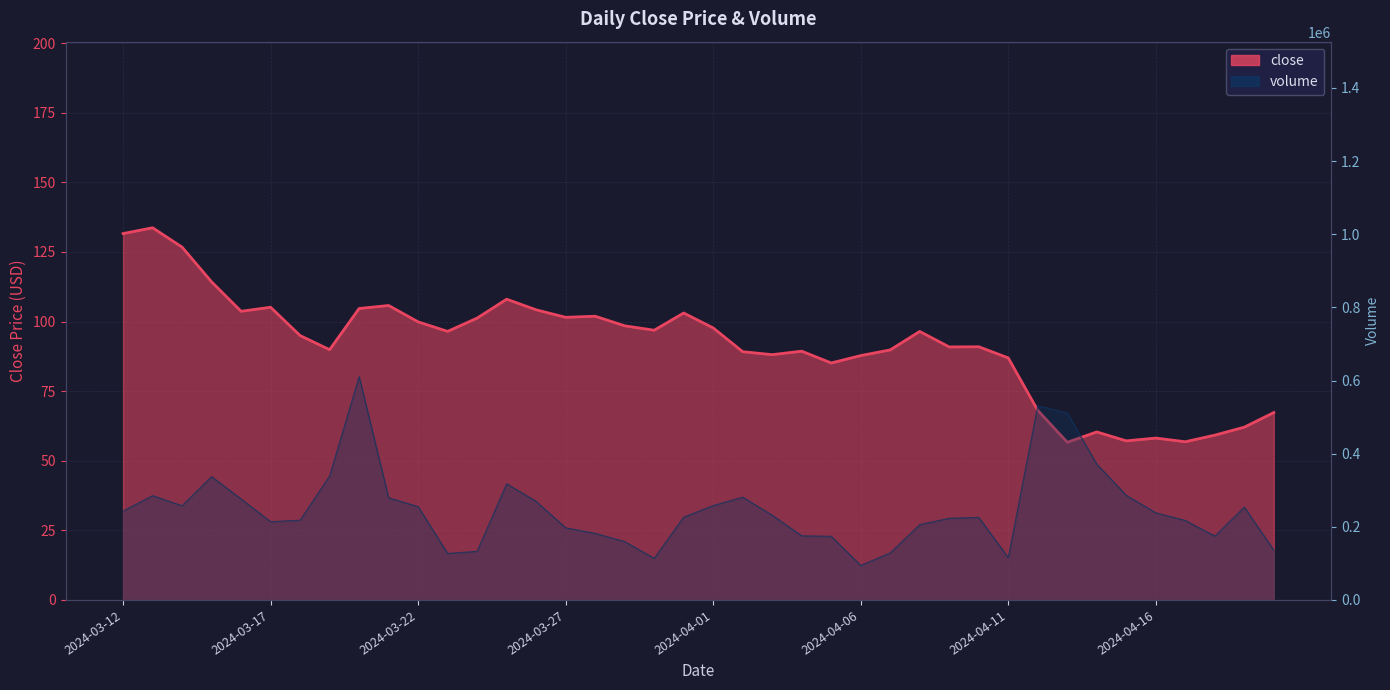

What is the change in value from 9 to 33?

-45.4